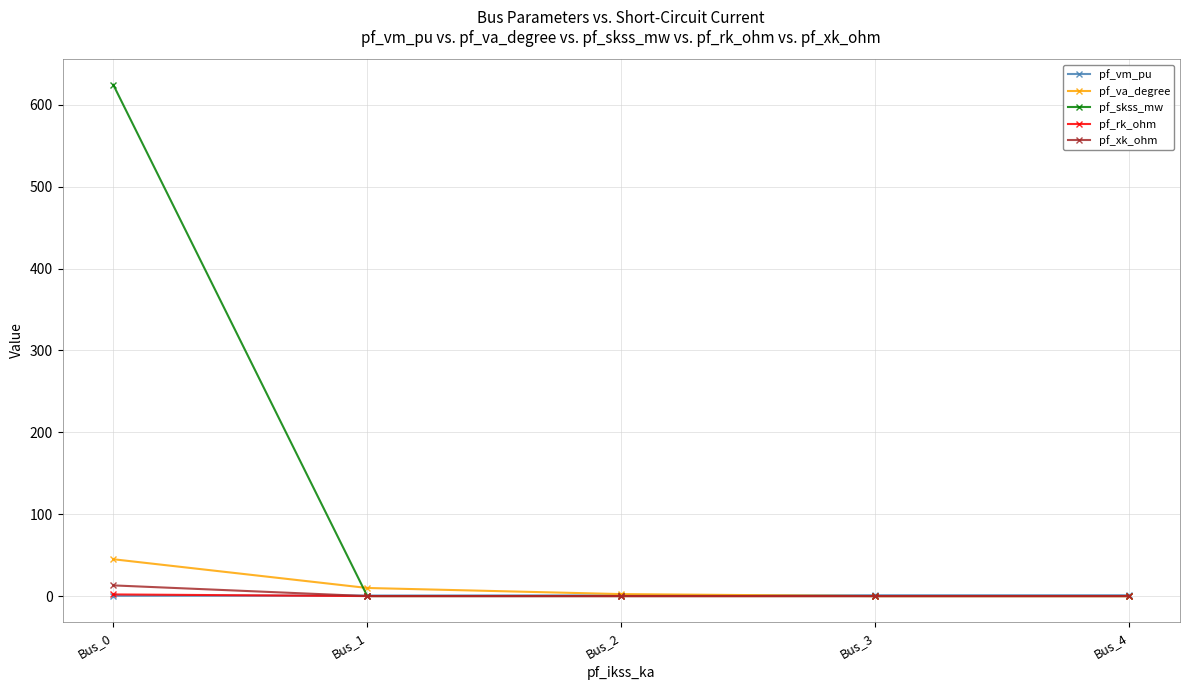

Which series has the largest range (max minus min)?

pf_skss_mw